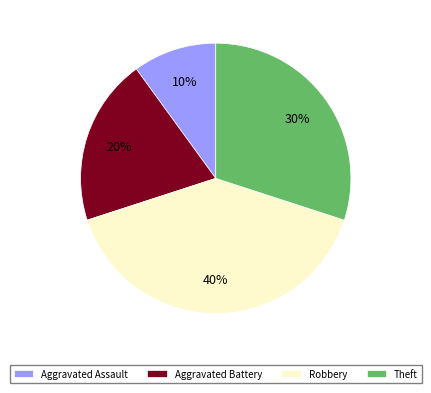

To the nearest percent, what portion does Aggravated Assault represent?

10%